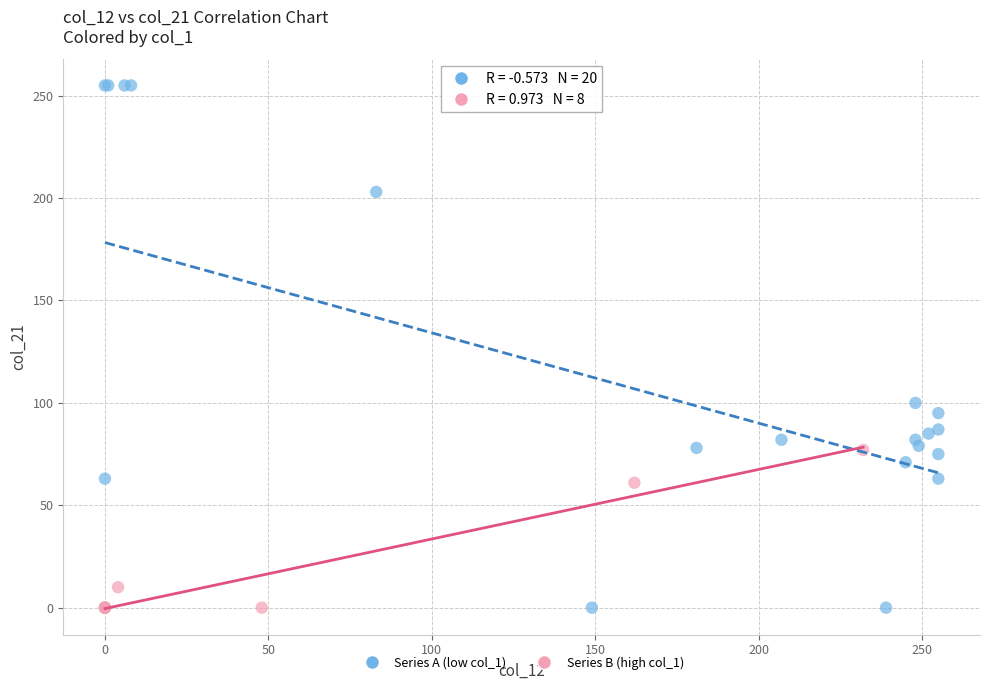

Which series has the largest Y range (max minus min)?

Series A (low col_1)